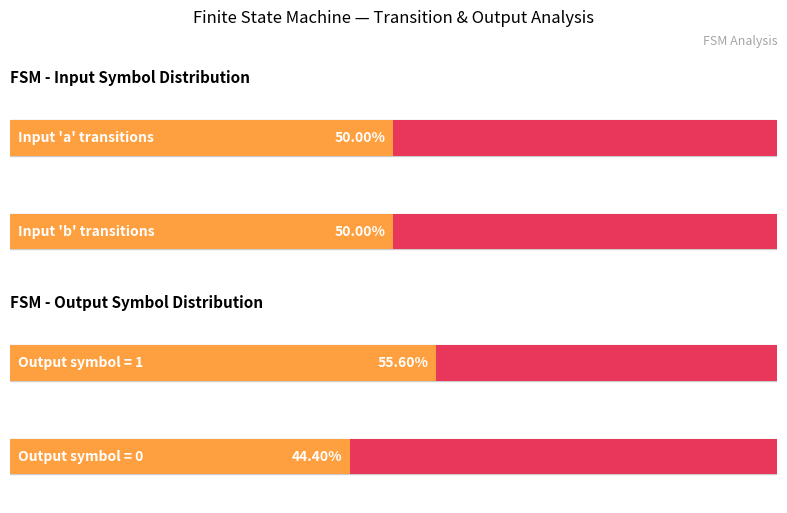

The value of Average output_symbol (b) at State 2 is 1. True or false?

False